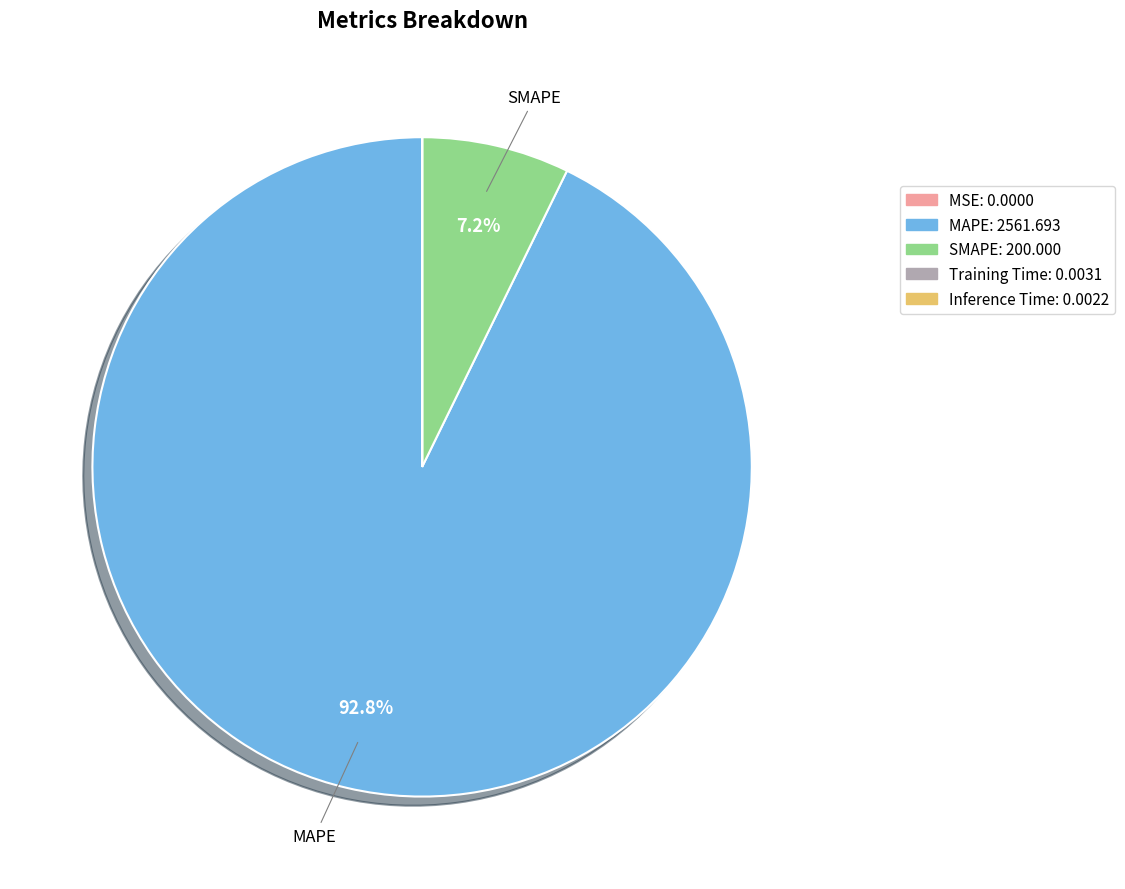

How much of the chart is everything except MAPE?

7.2%